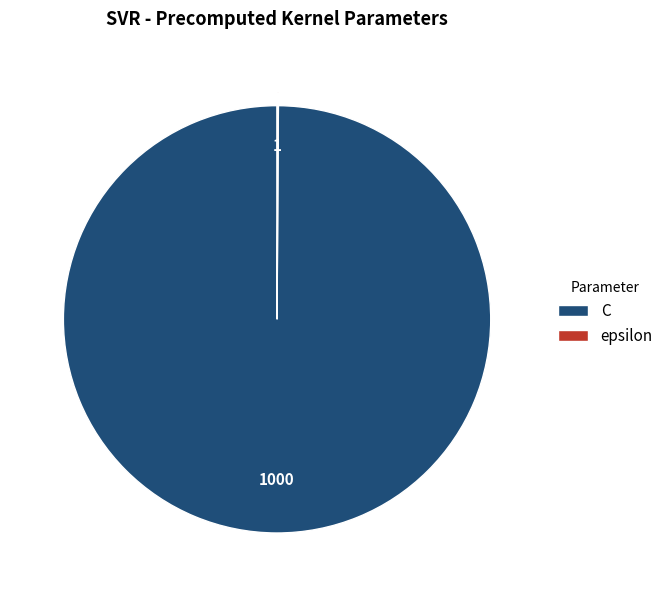

What is the largest slice in the pie chart?

C